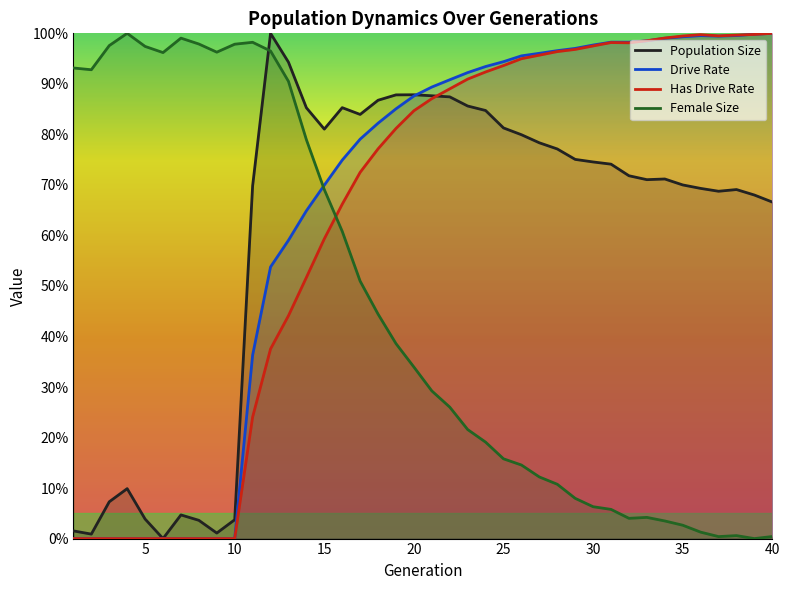

True or false: rate_dr has more than 2 interior local peaks.

False